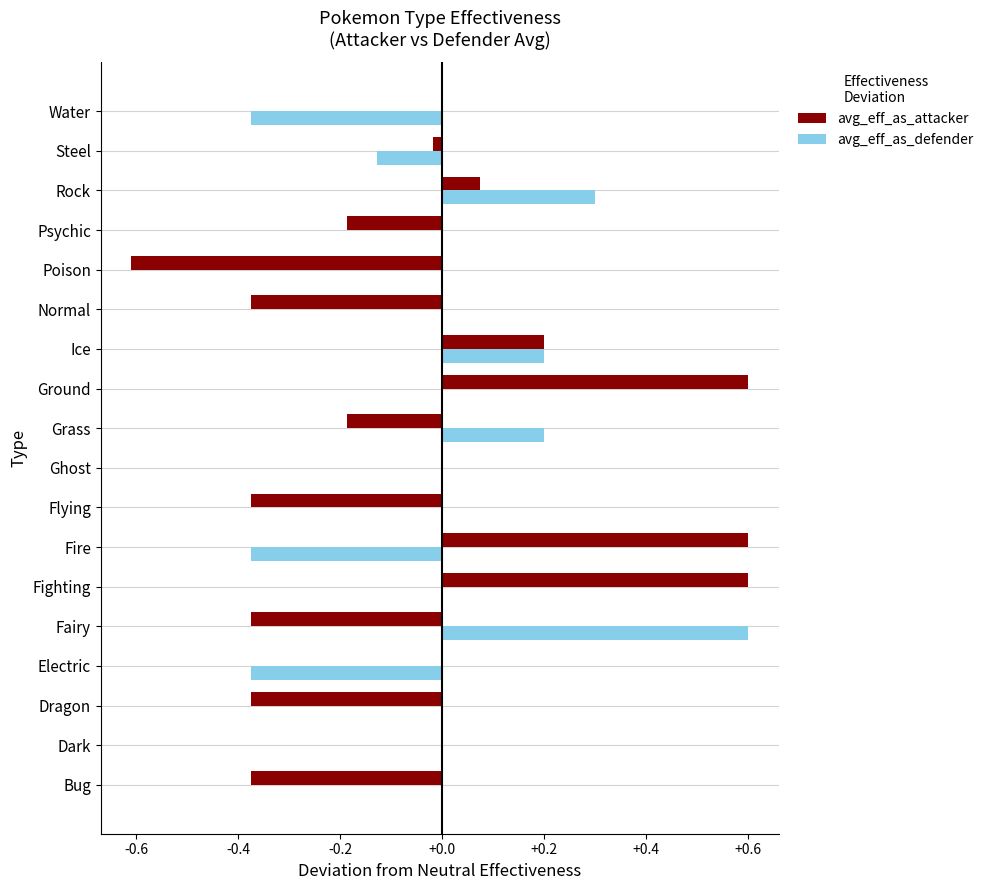

The avg_eff_as_attacker series shows -0.1 at Psychic. True or false?

False